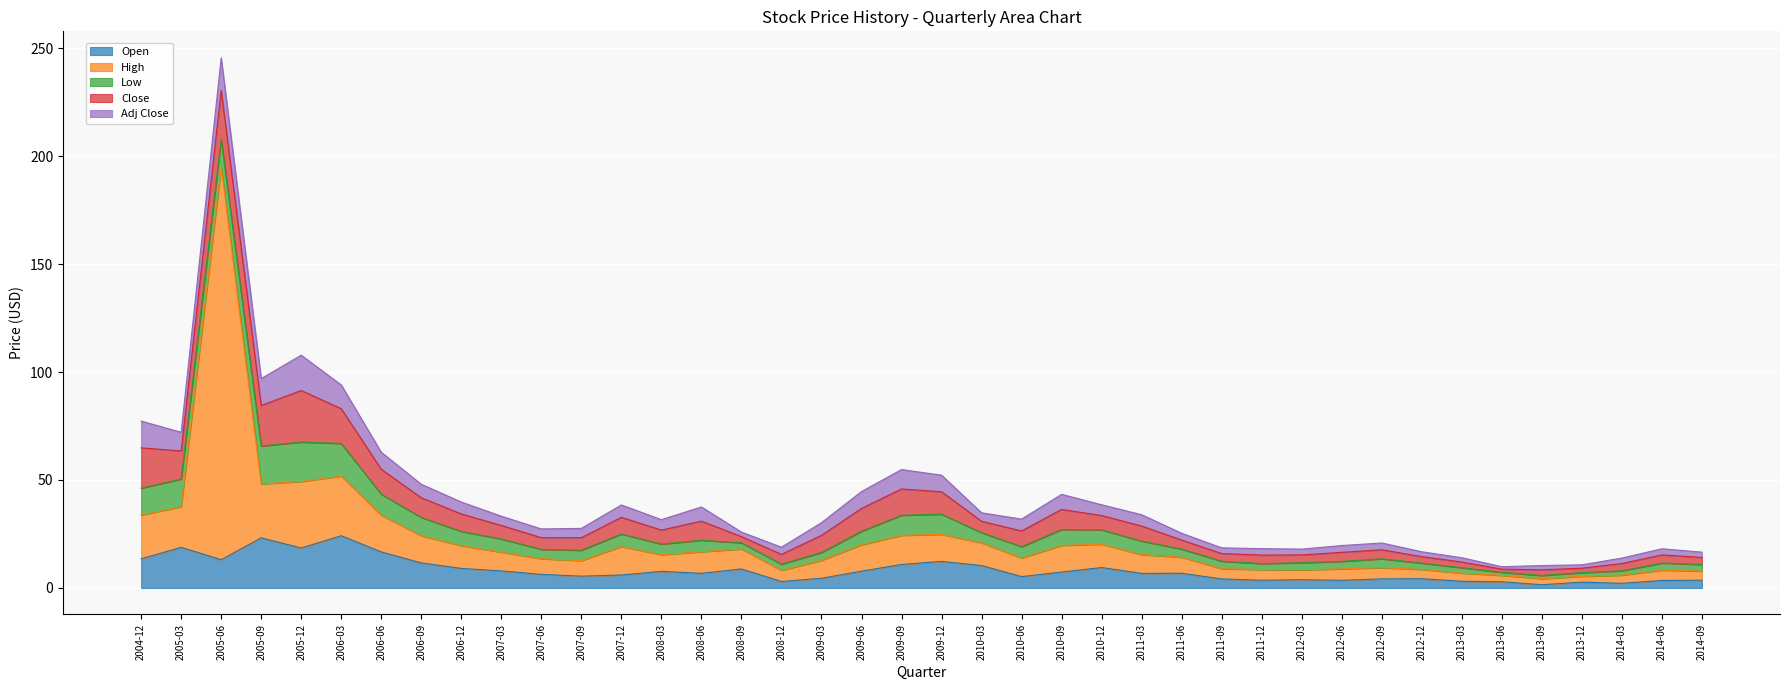

What position from the left is 2007-03?

10